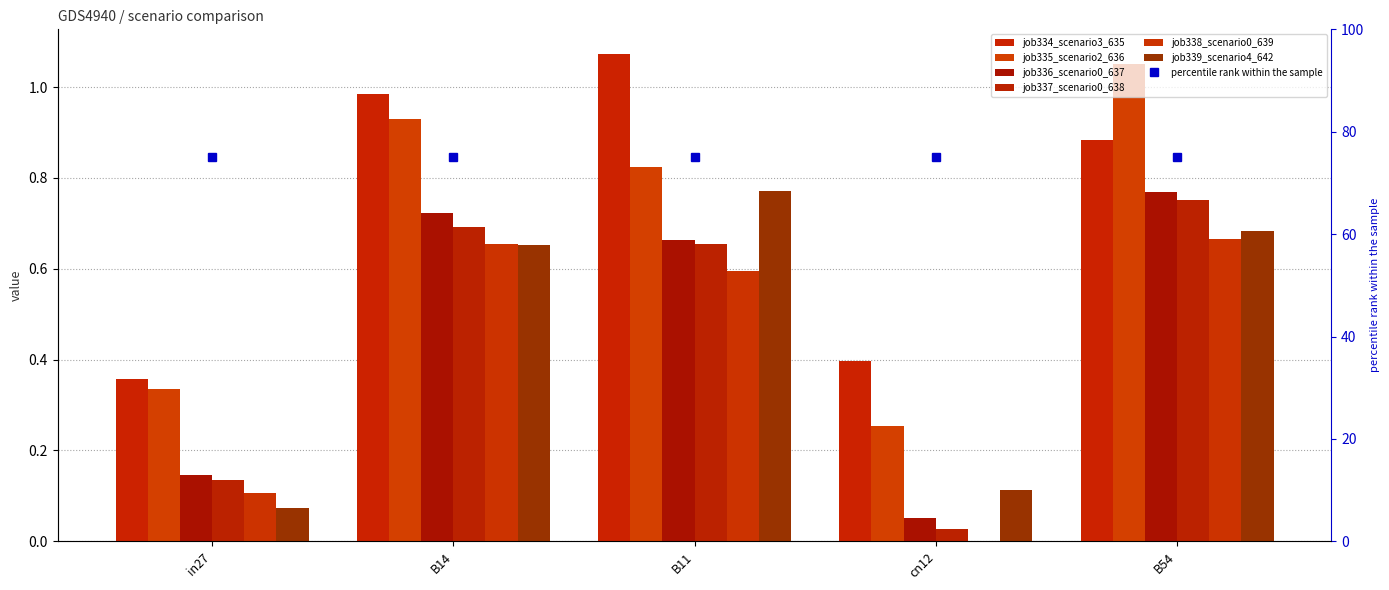

Reading left to right, what are all the values shown in this chart?

job334_scenario3_635: in27=0.4	B14=1.0	B11=1.1	cn12=0.4	B54=0.9
job335_scenario2_636: in27=0.3	B14=0.9	B11=0.8	cn12=0.3	B54=1.1
job336_scenario0_637: in27=0.1	B14=0.7	B11=0.7	cn12=0.1	B54=0.8
job337_scenario0_638: in27=0.1	B14=0.7	B11=0.7	cn12=0.0	B54=0.8
job338_scenario0_639: in27=0.1	B14=0.7	B11=0.6	cn12=0.0	B54=0.7
job339_scenario4_642: in27=0.1	B14=0.7	B11=0.8	cn12=0.1	B54=0.7